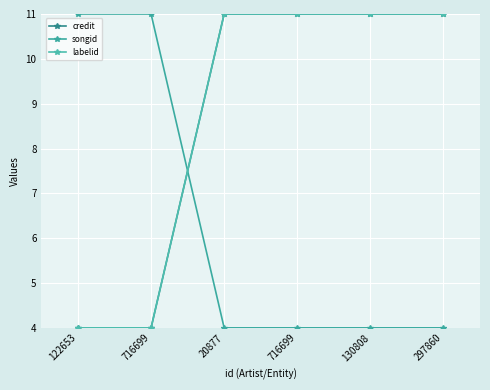

What is the difference between the second highest and second lowest values in the labelid series?

7